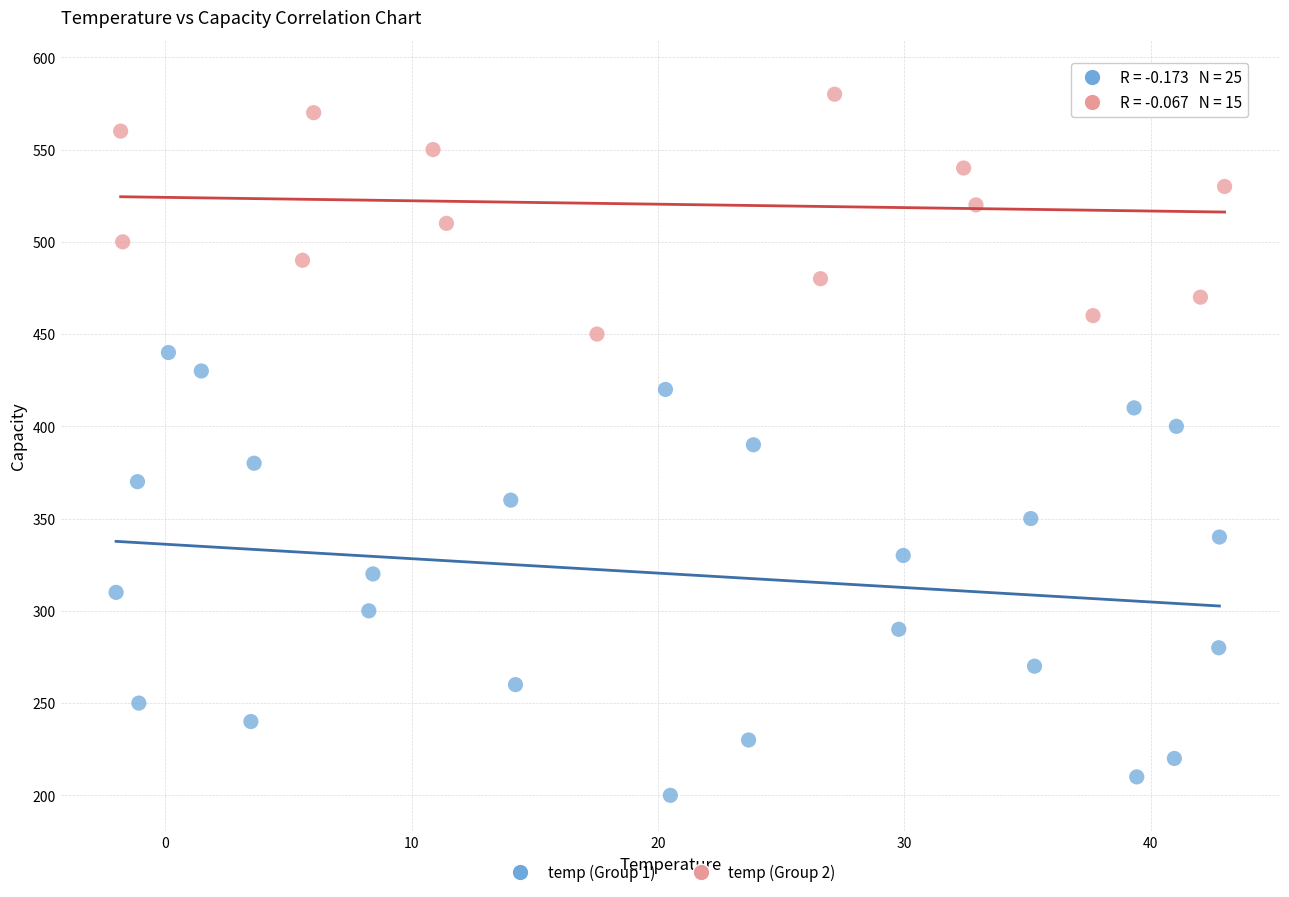

Which series reaches the maximum Y coordinate?

temp (Group 2)